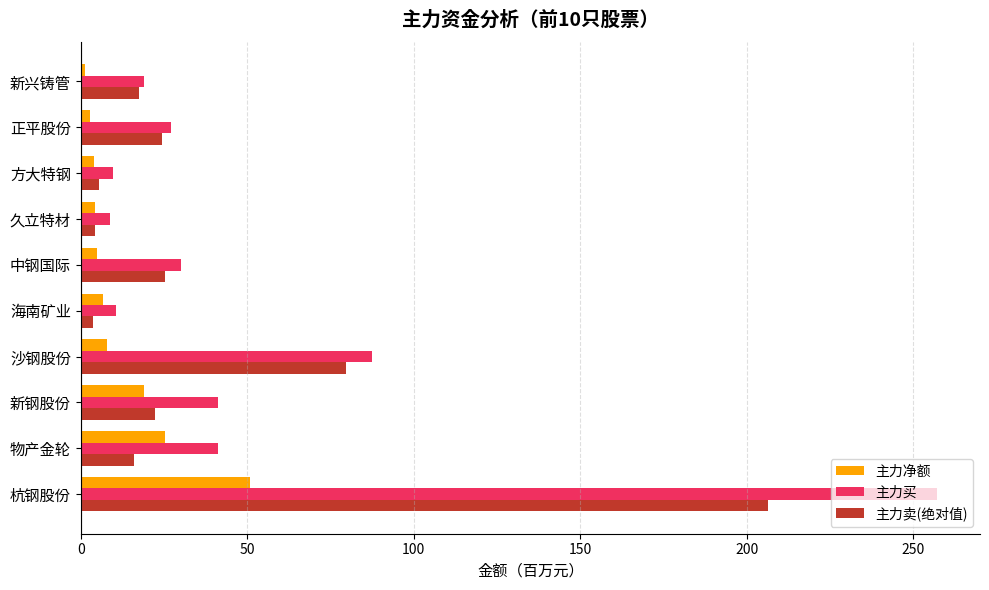

At which category does the chart reach its peak across all series?

杭钢股份